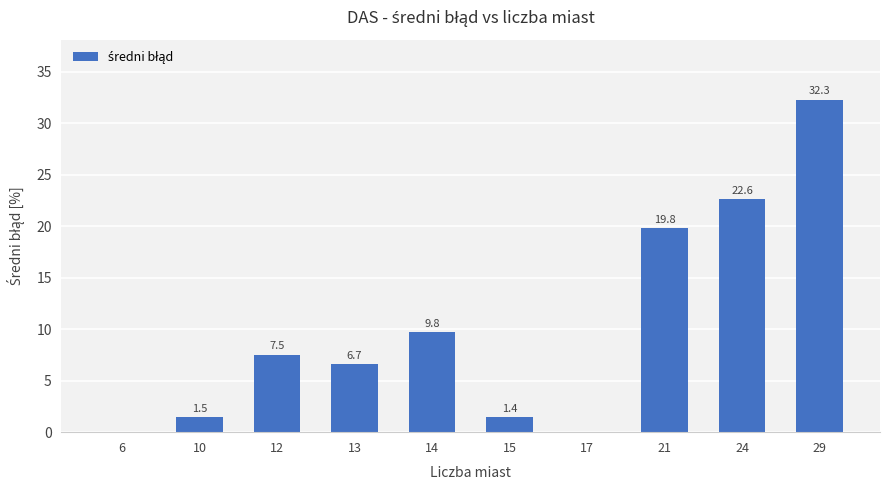

How many data points does each series have?

10